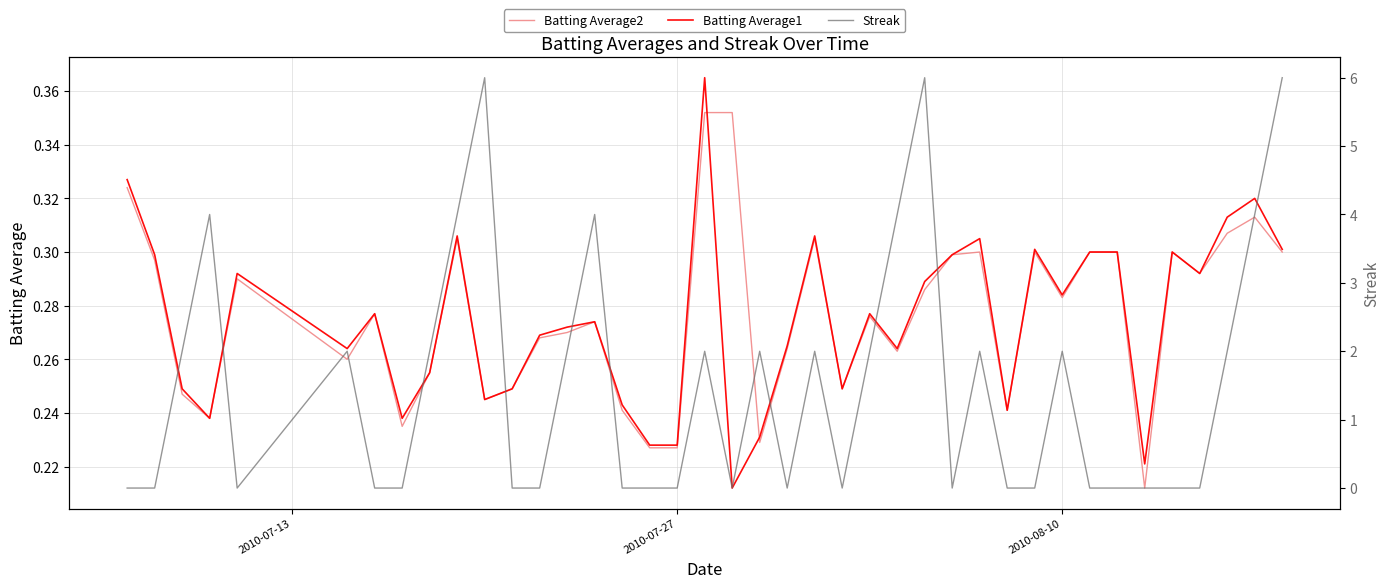

After their last crossing, which series has the higher values: Batting Average2 or Batting Average1?

Batting Average1